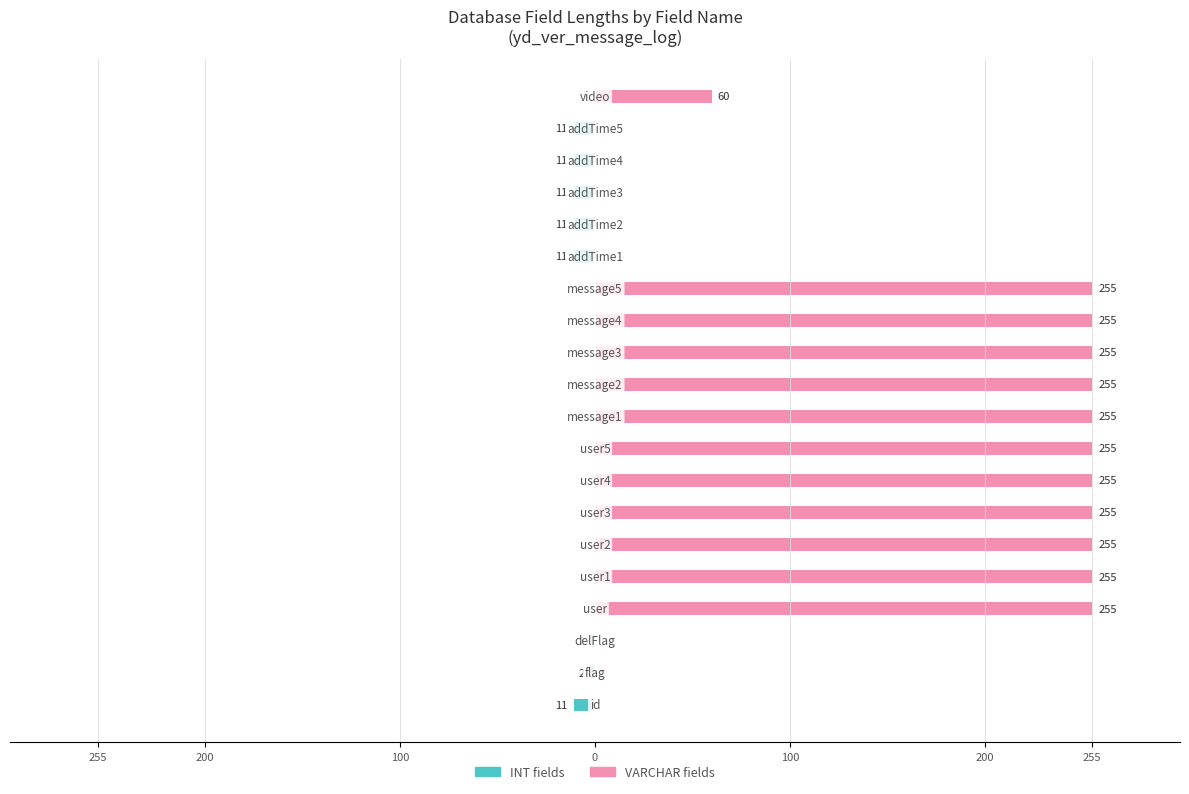

At how many categories does at least one series exceed 170?

11